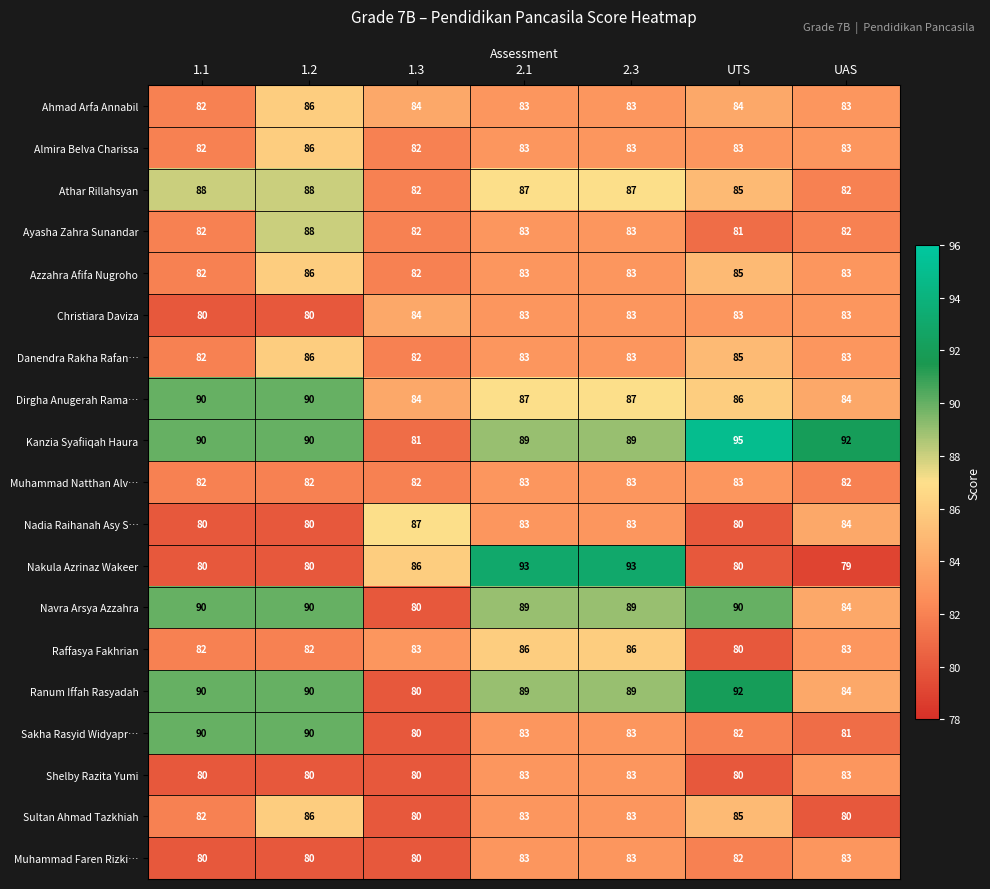

How many data points does each series have?

7